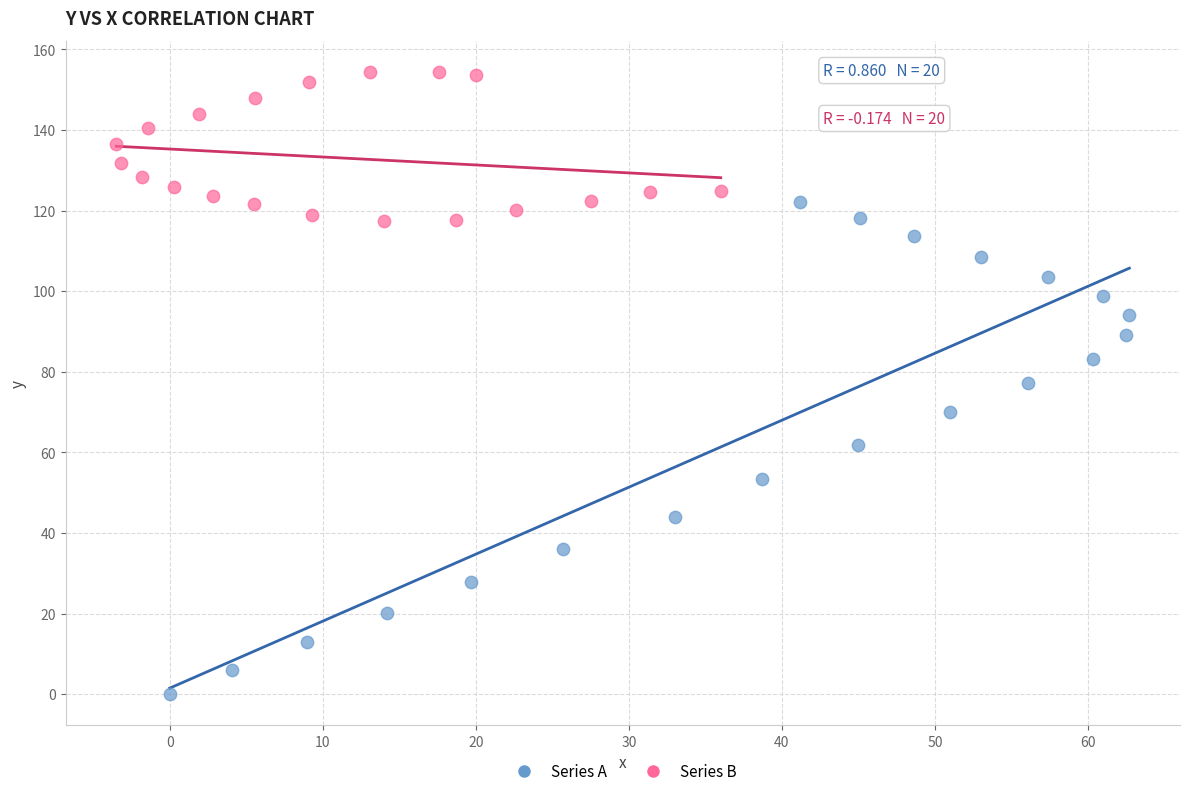

Which series reaches the minimum Y coordinate?

Series A